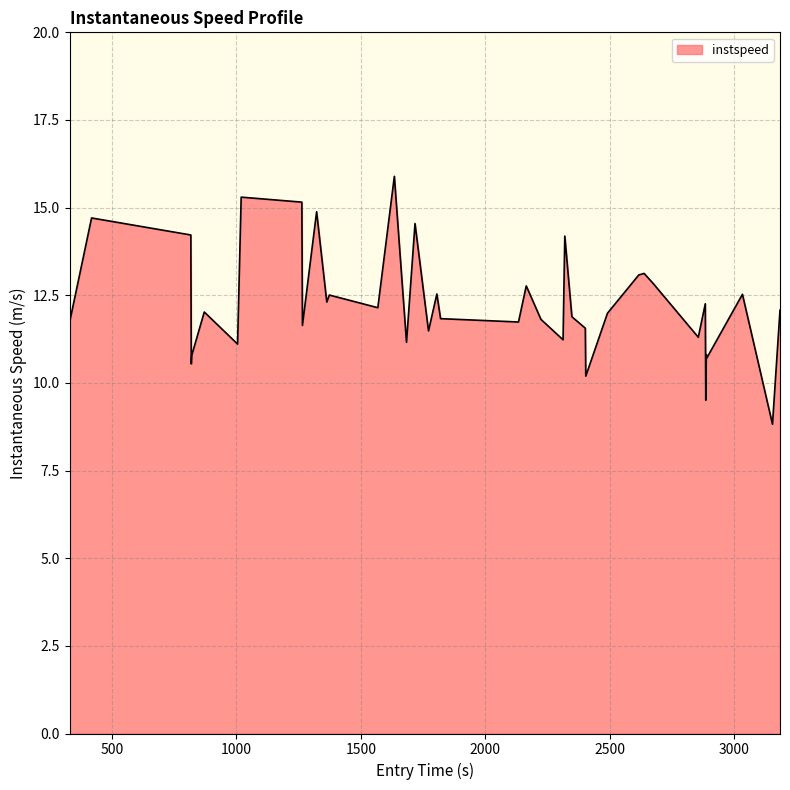

What is the maximum value shown in the chart?

15.9